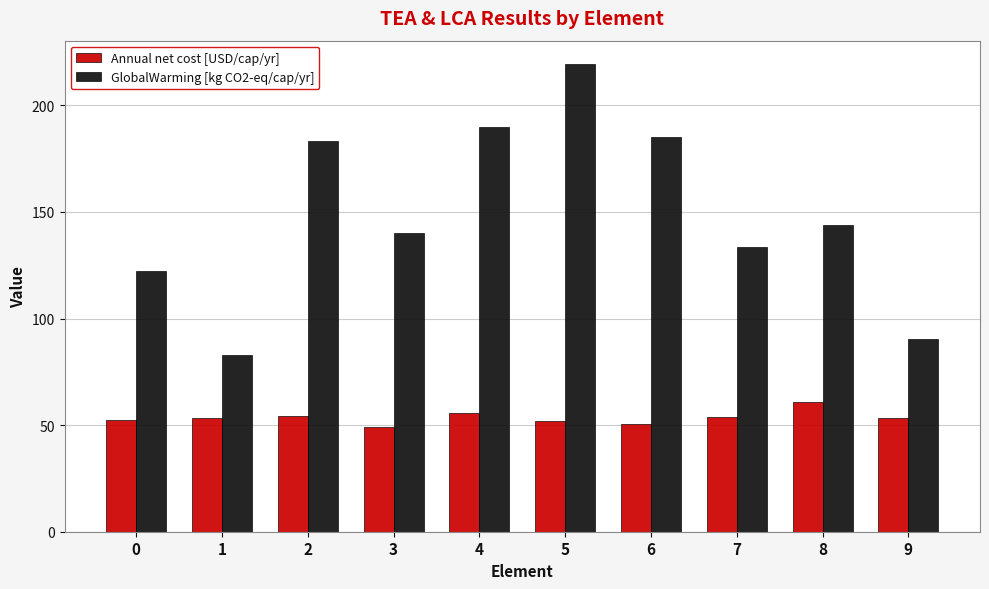

What is the sum of all Annual net cost [USD/cap/yr] values?

535.6